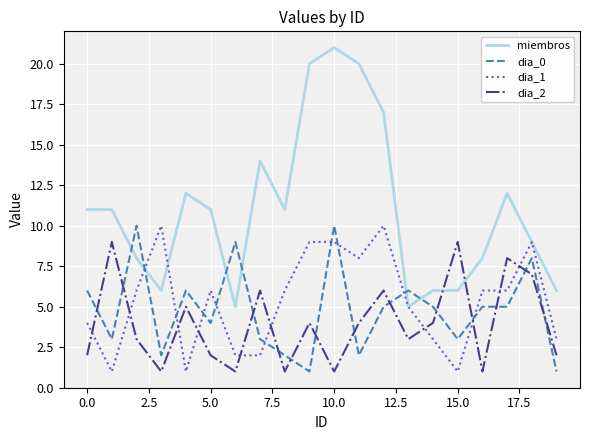

Which series has the widest spread of values?

miembros